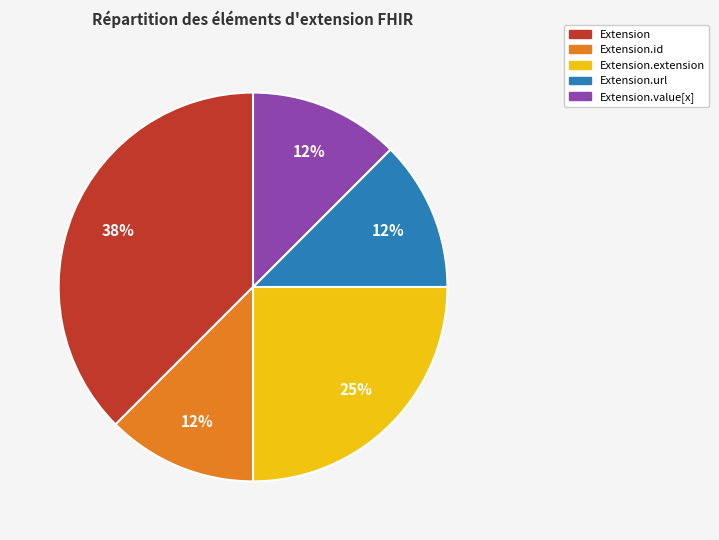

Is there a majority slice in this chart?

No